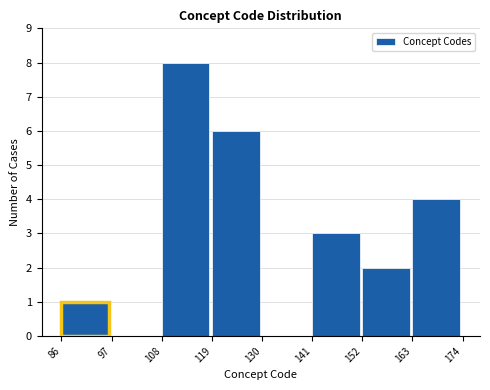

Over which range of the x-axis is the bar tallest?

108 to 119